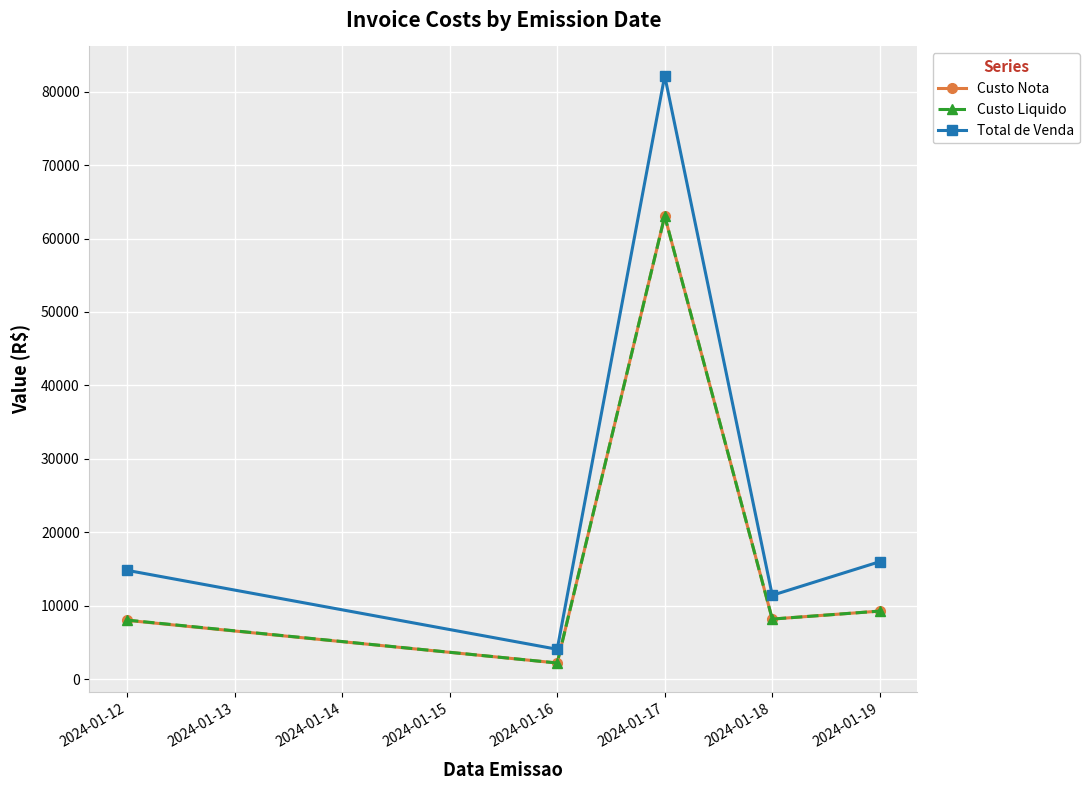

The value of Total de Venda at 2024-01-19 is 16017.9. True or false?

True